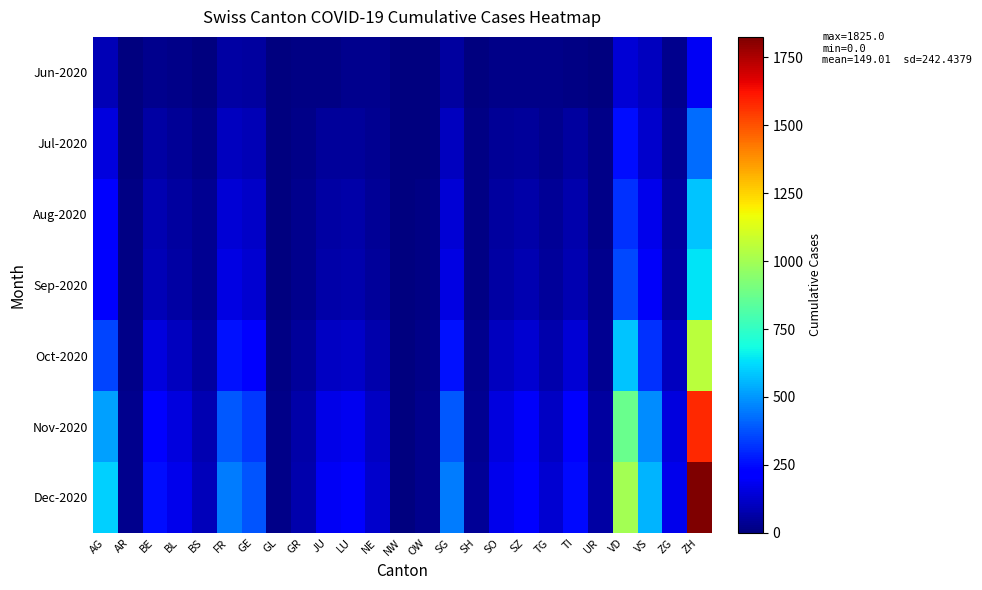

List the series in order of their peak value, lowest first.

Jun-2020, Jul-2020, Aug-2020, Sep-2020, Oct-2020, Nov-2020, Dec-2020